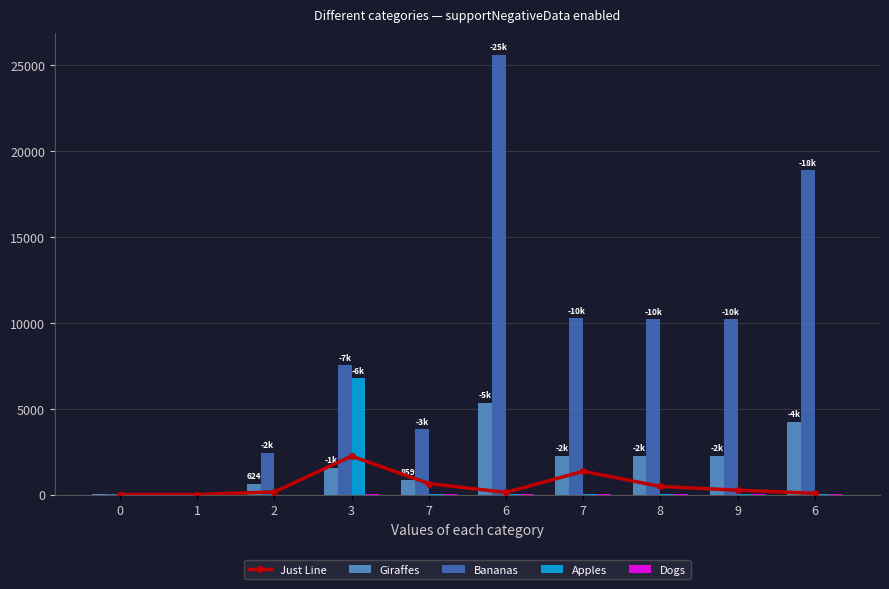

At which label does Giraffes reach its peak?

6